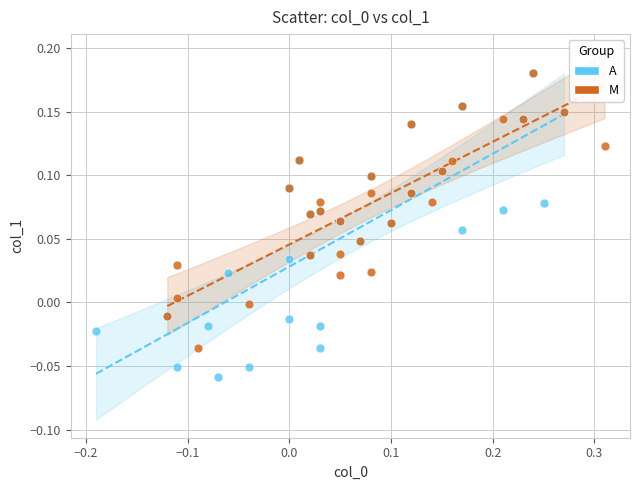

Which series reaches the minimum Y coordinate?

A